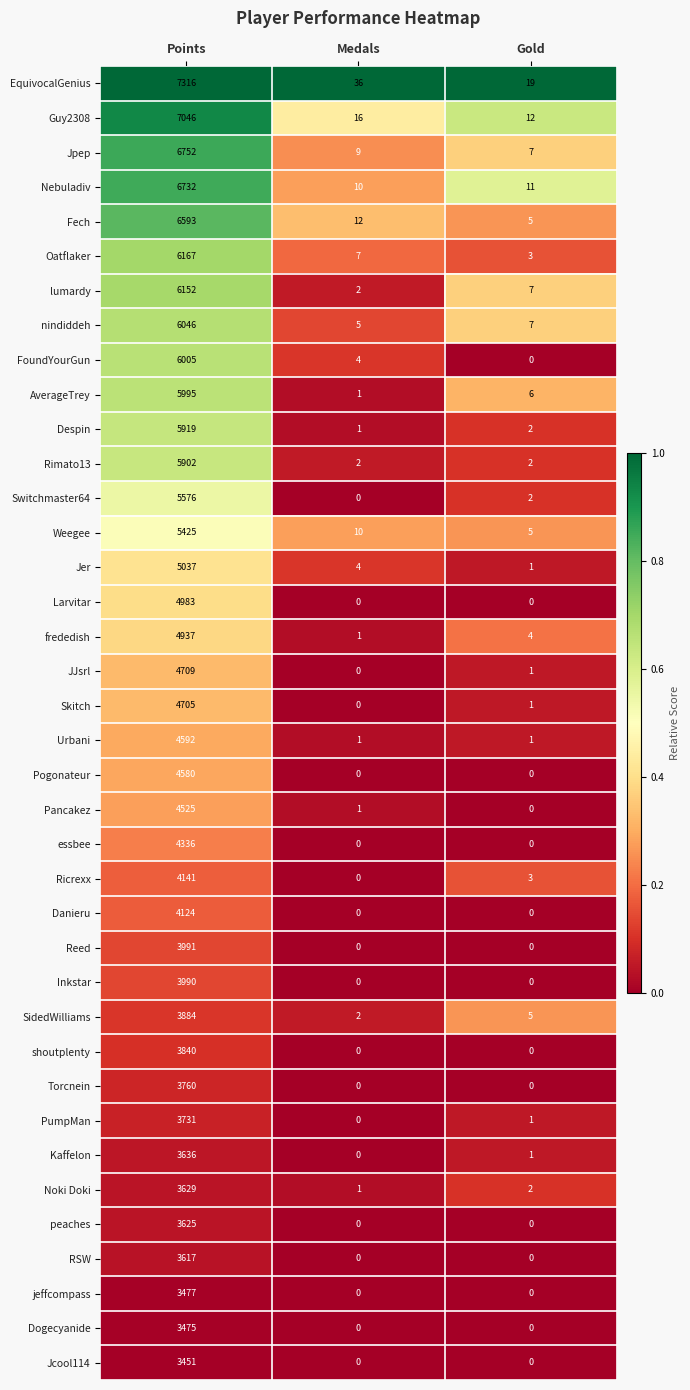

Read the Reed value at Points.

3991